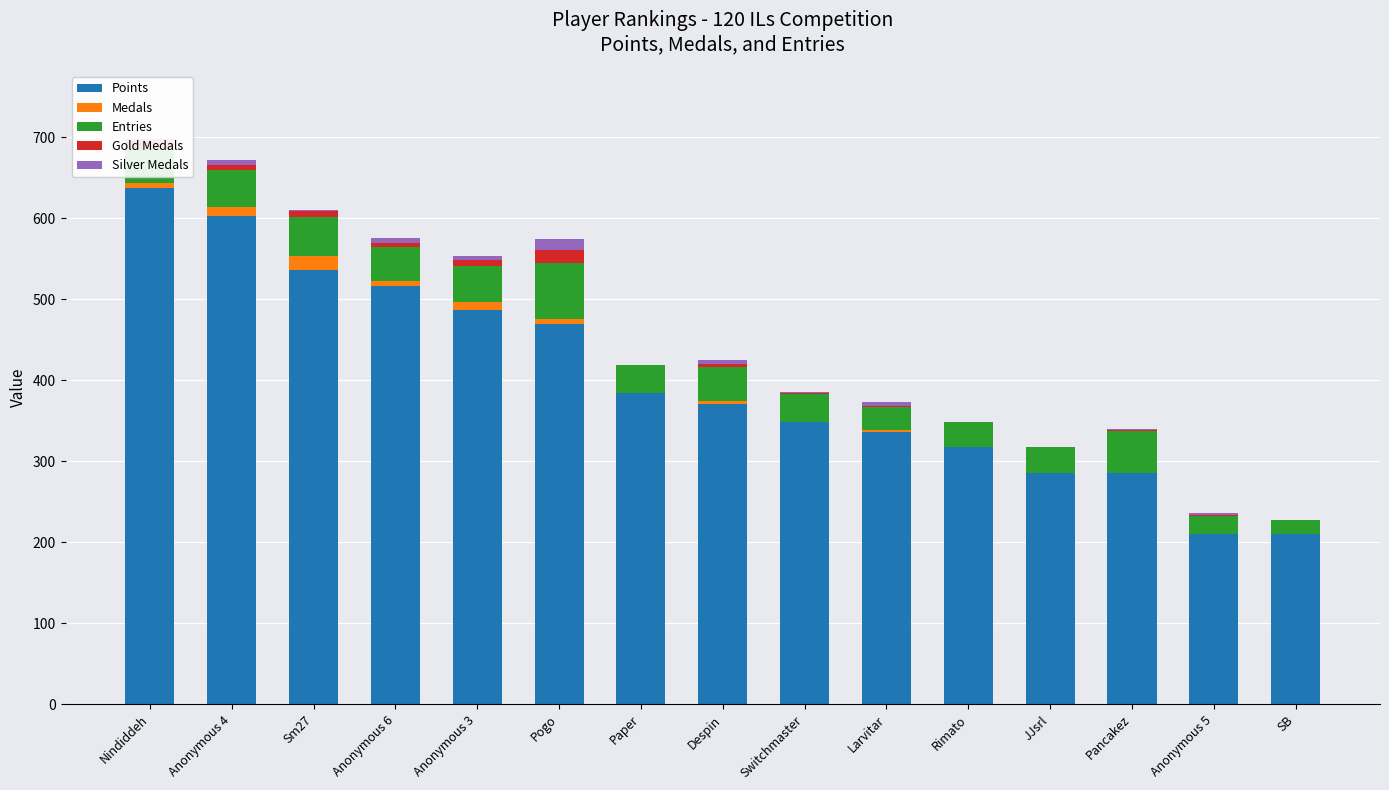

Where is Points nearest to the value 423?

Paper